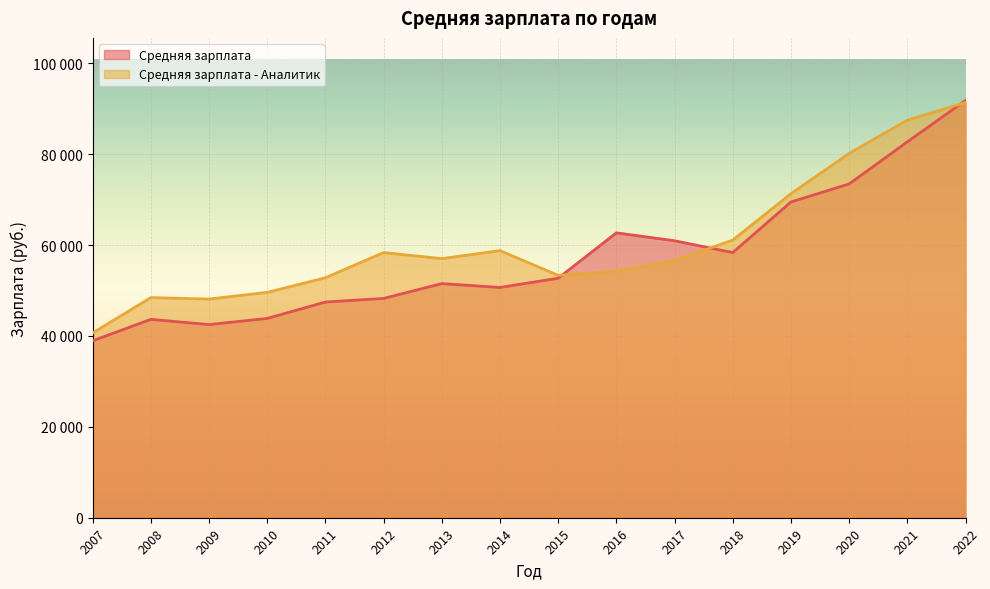

At which label does Средняя зарплата reach its minimum?

2007